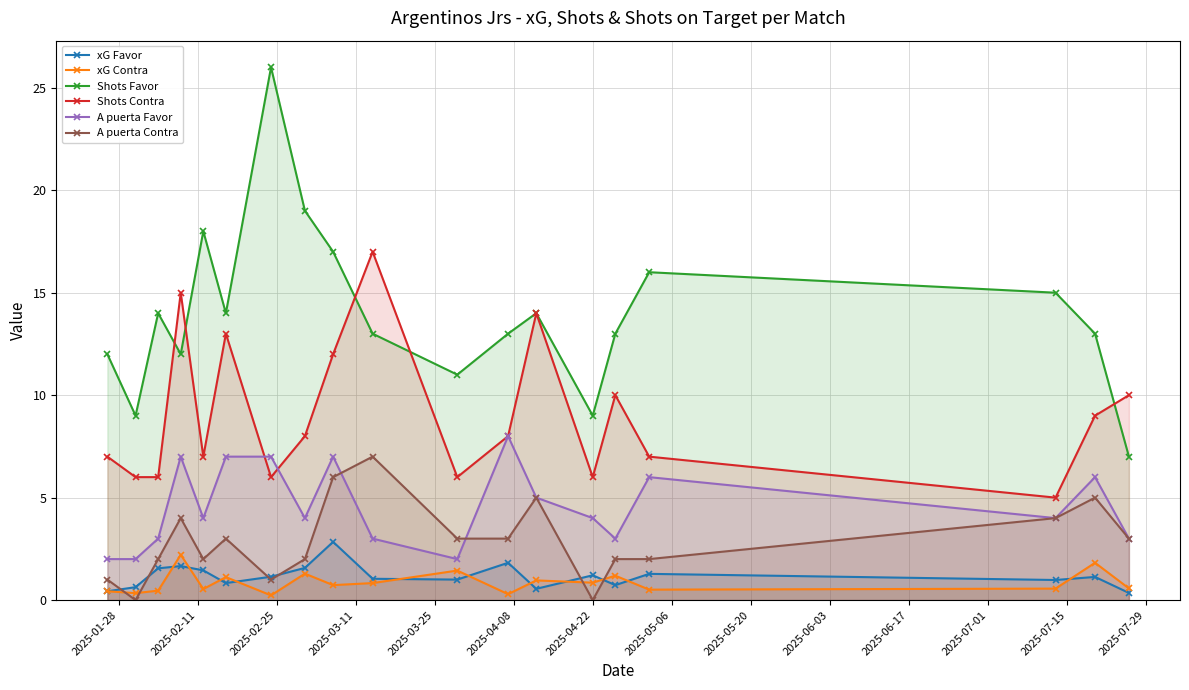

Which series has the largest range (max minus min)?

Shots Favor